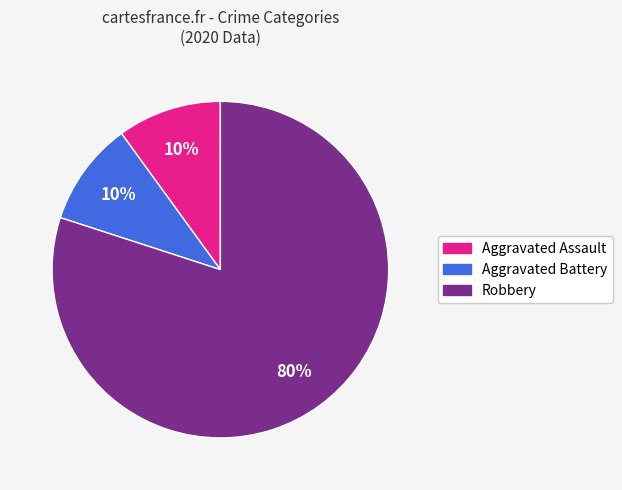

What is the largest slice in the pie chart?

Robbery